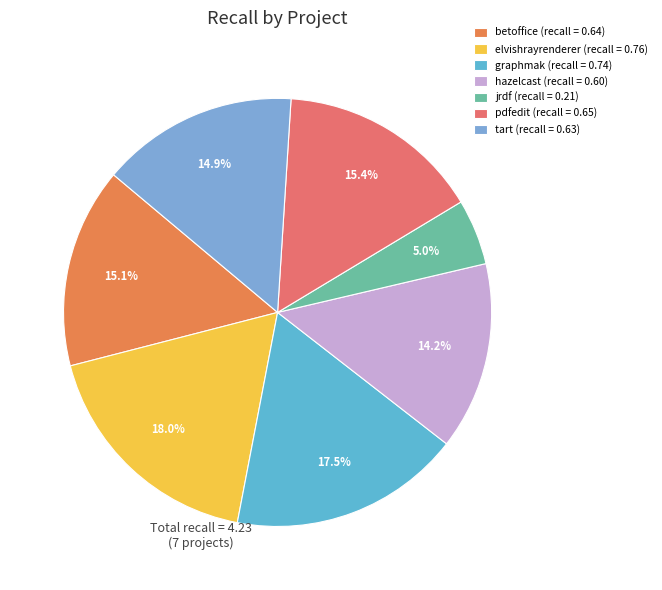

Which slice is the largest?

elvishrayrenderer.csv